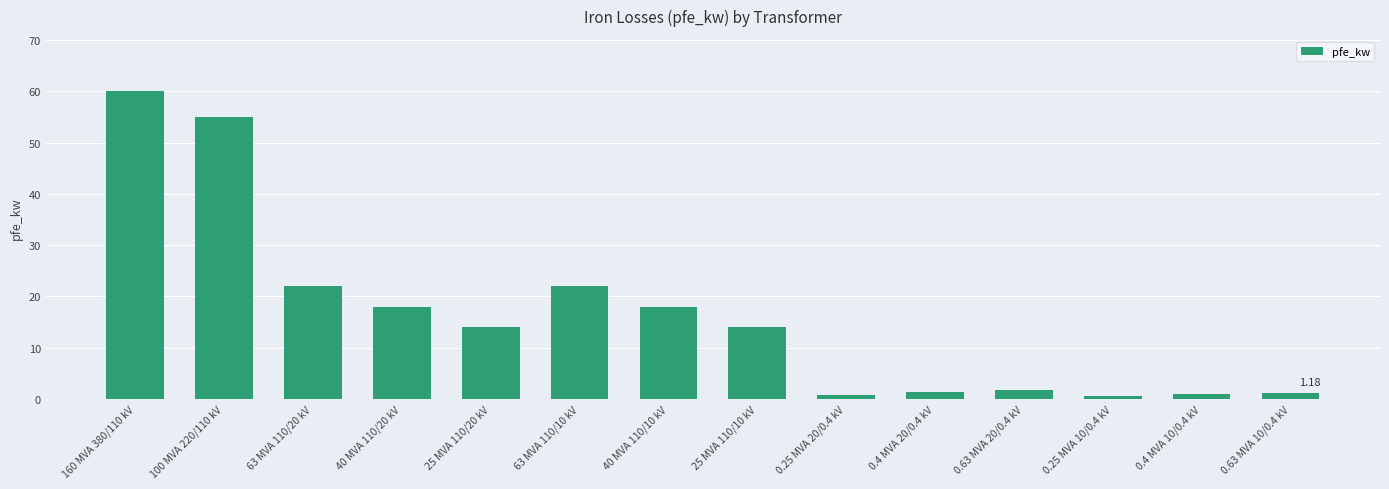

How many data points does each series have?

14